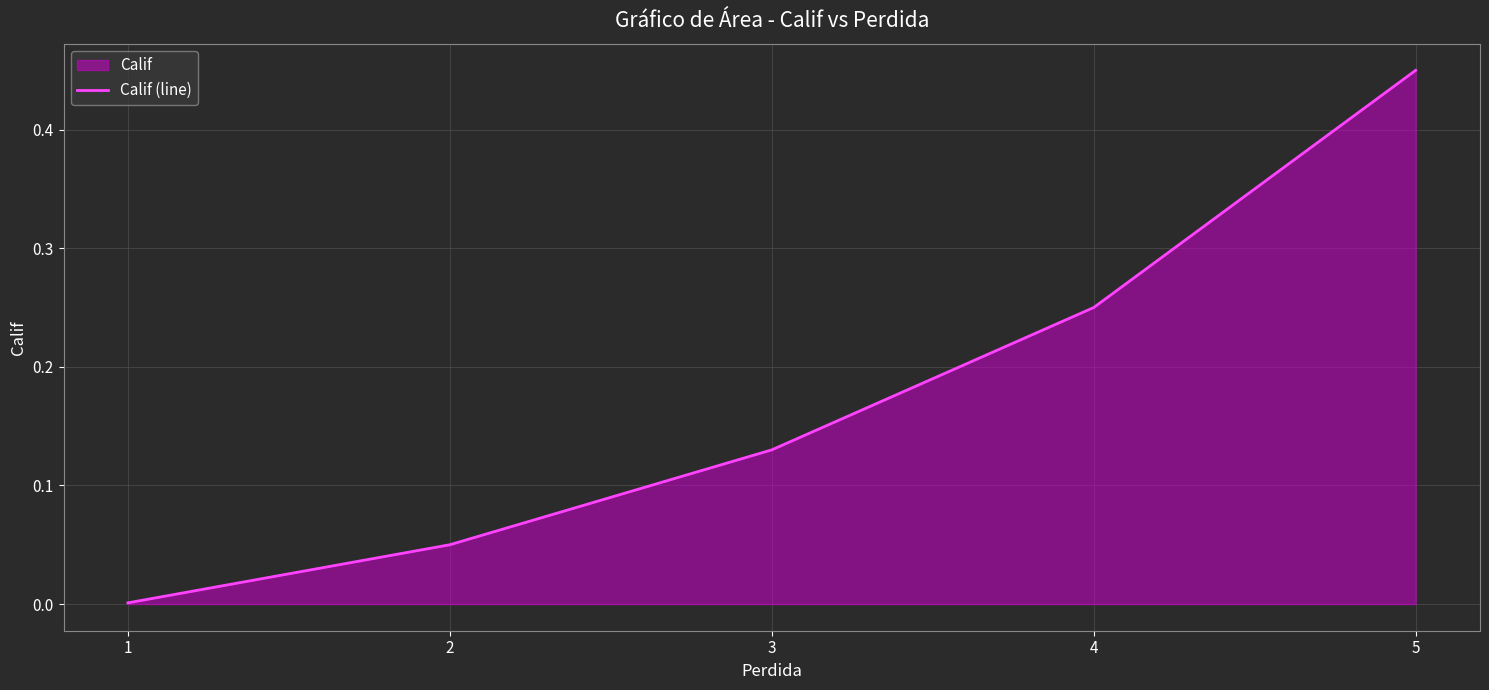

What is the value of the 4th point from the left?

0.2